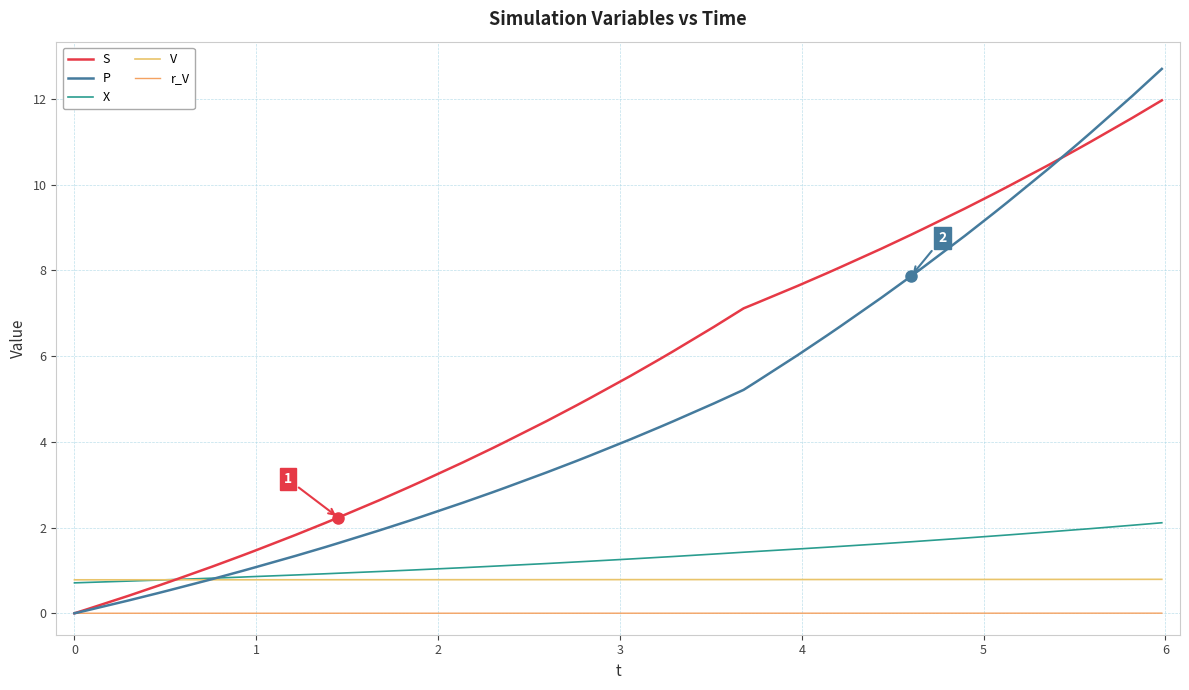

Does the chart display data point markers on the line(s)?

No